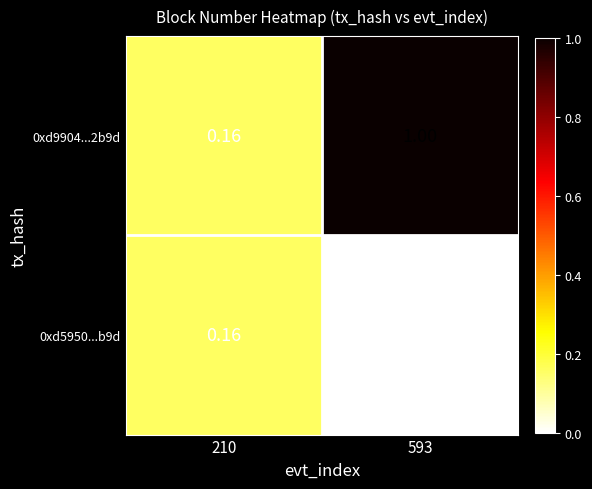

Rank the series by their average value, from highest to lowest.

0xd9904...2b9d, 0xd5950...b9d